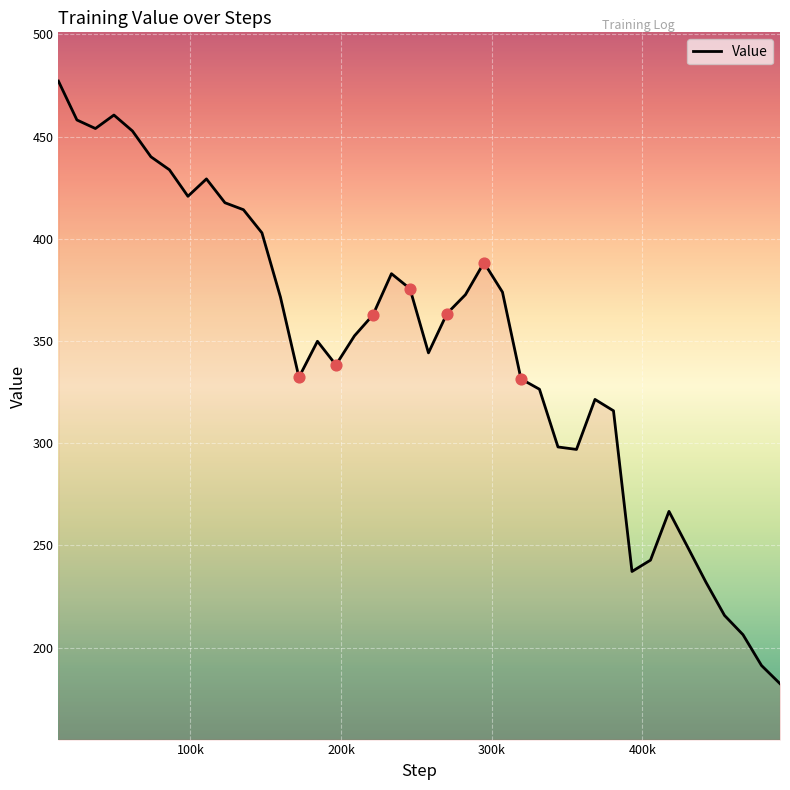

What is the maximum value shown in the chart?

477.1